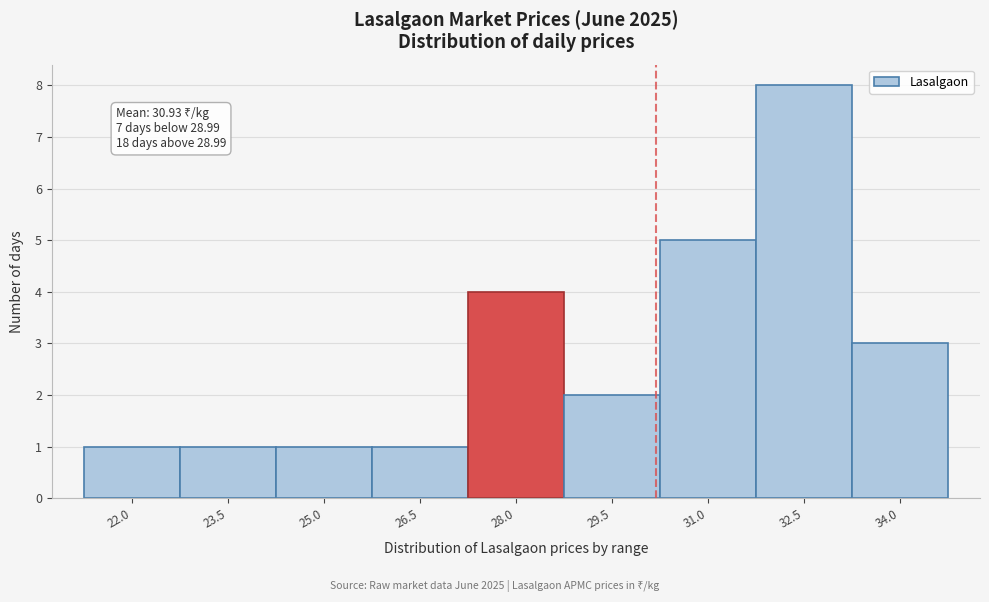

Reading left to right, what are all the values shown in this chart?

22.0=1	23.5=1	25.0=1	26.5=1	28.0=4	29.5=2	31.0=5	32.5=8	34.0=3